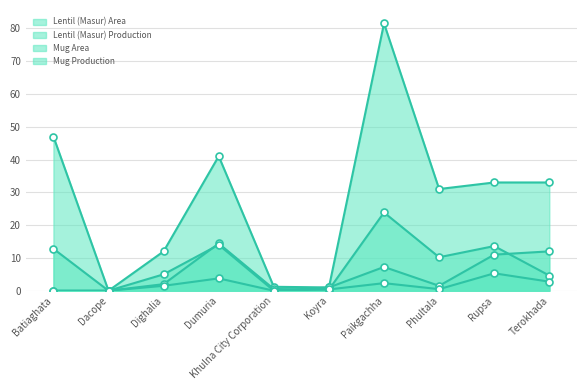

What is the average value of the Mug Area series?

9.9